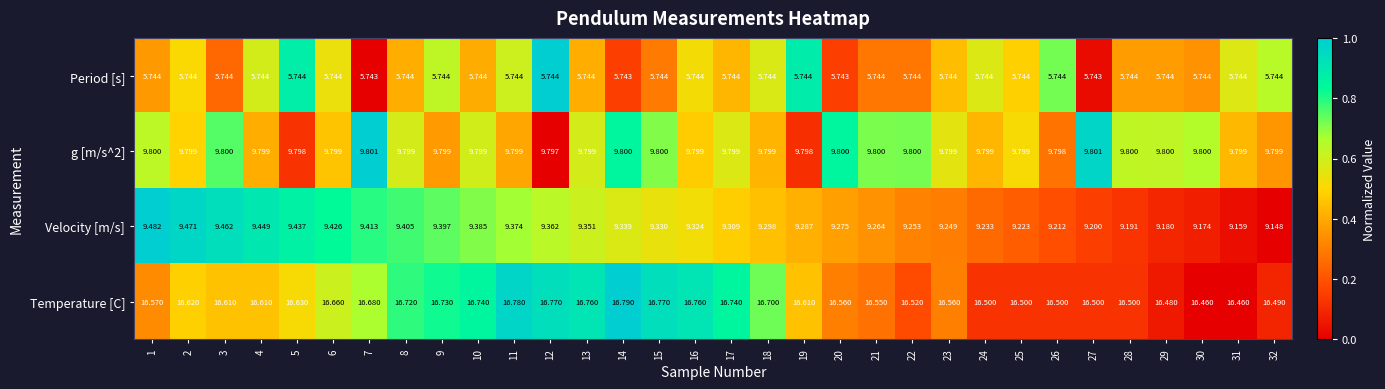

List the series in order of their peak value, lowest first.

Period [s], Velocity [m/s], g [m/s^2], Temperature [C]